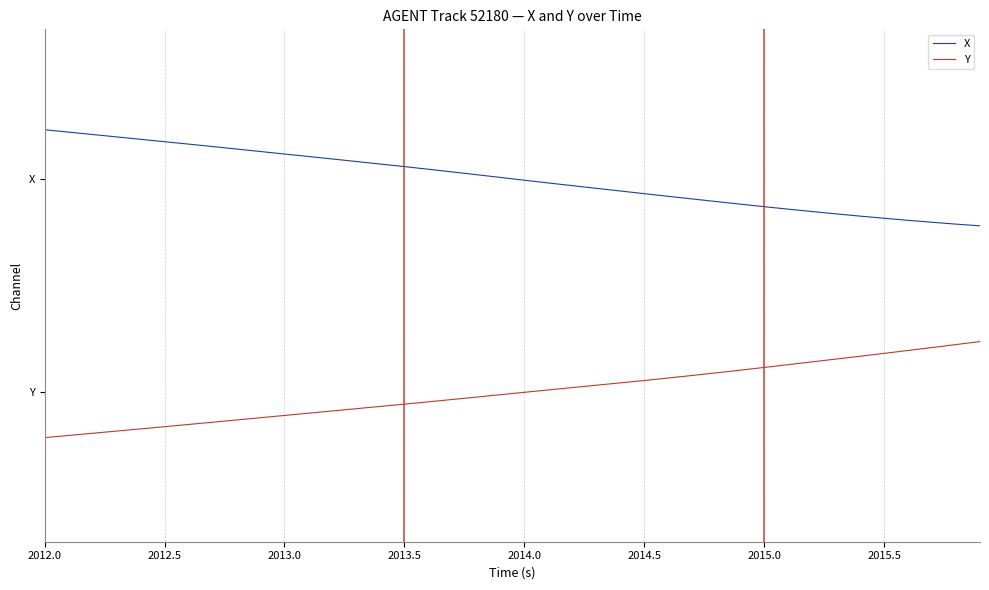

True or false: Y and X intersect in this chart.

False